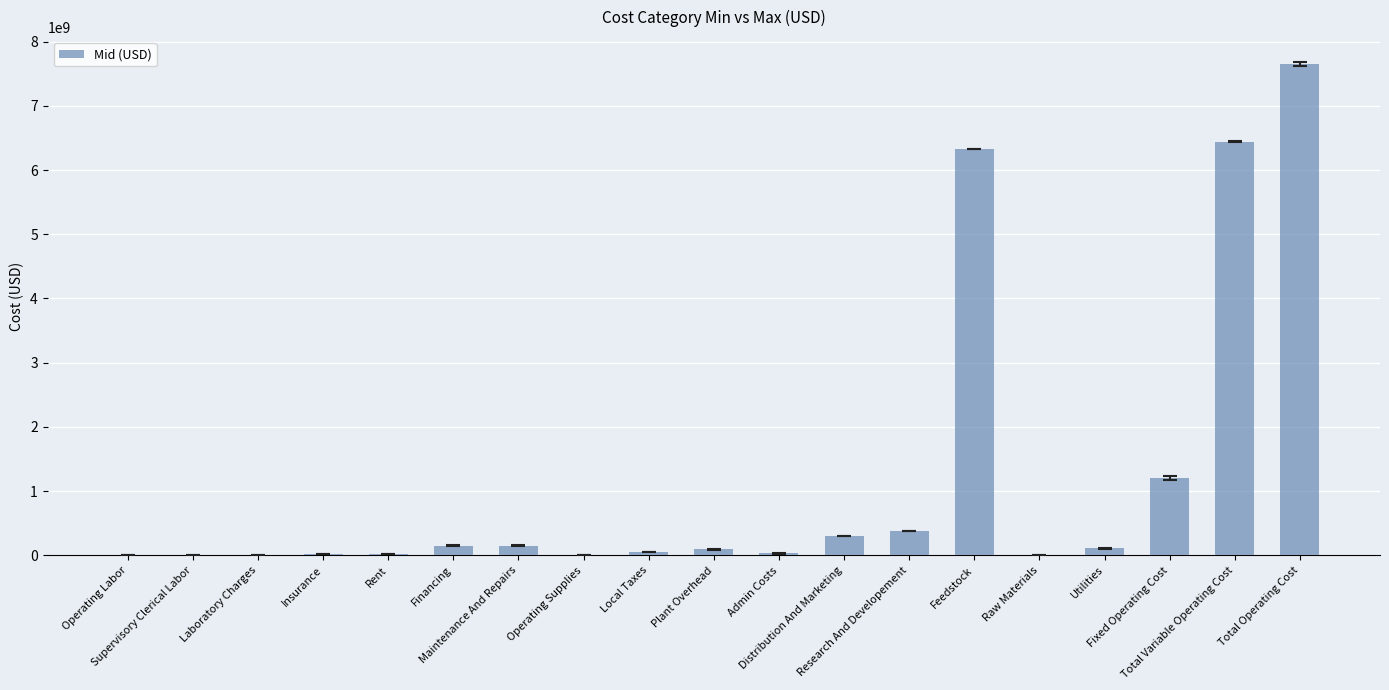

Are the bars horizontal?

No